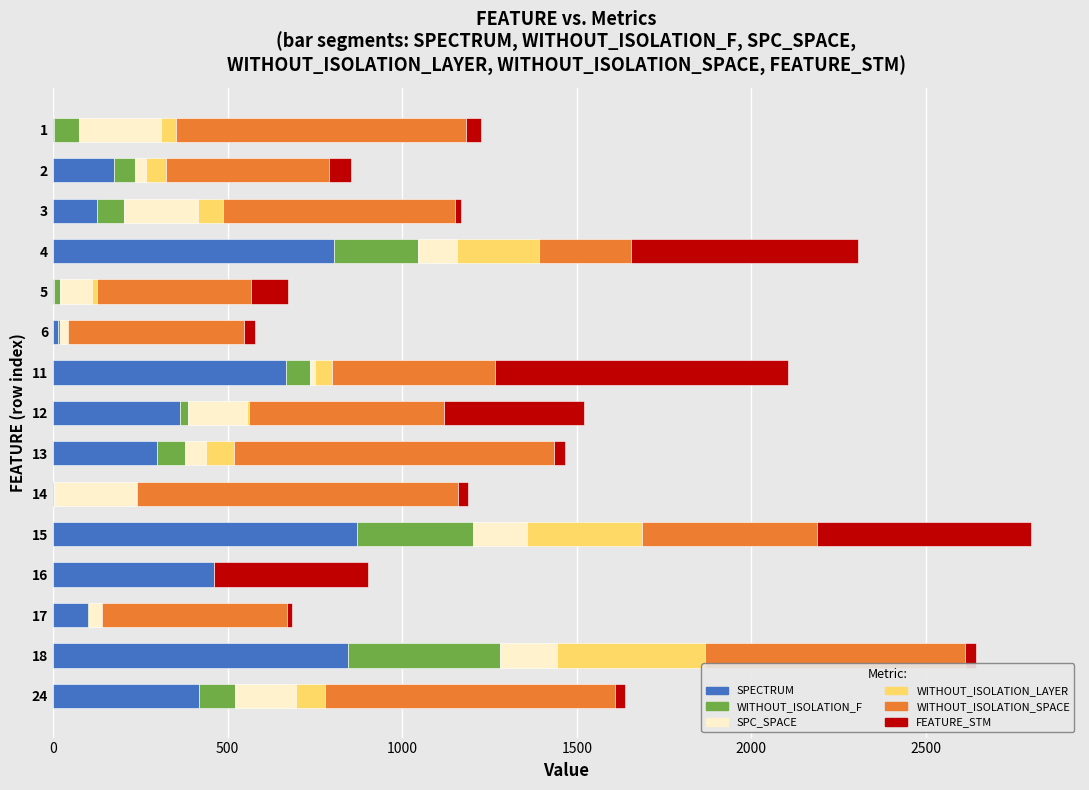

What is the maximum value for SPECTRUM?

870